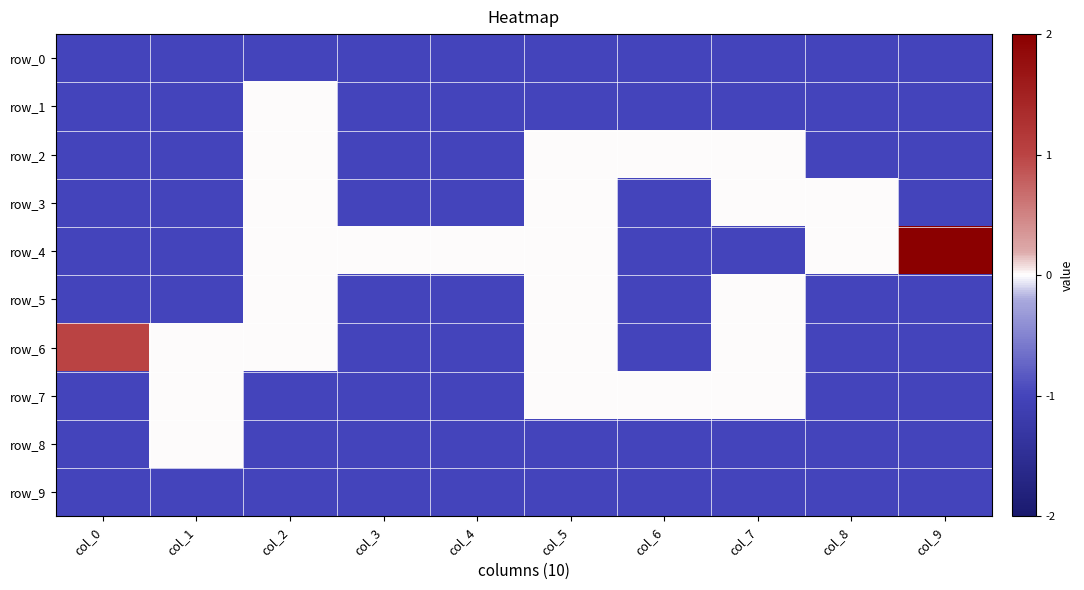

Rank the categories by row_0 value from lowest to highest.

col_0, col_1, col_2, col_3, col_4, col_5, col_6, col_7, col_8, col_9